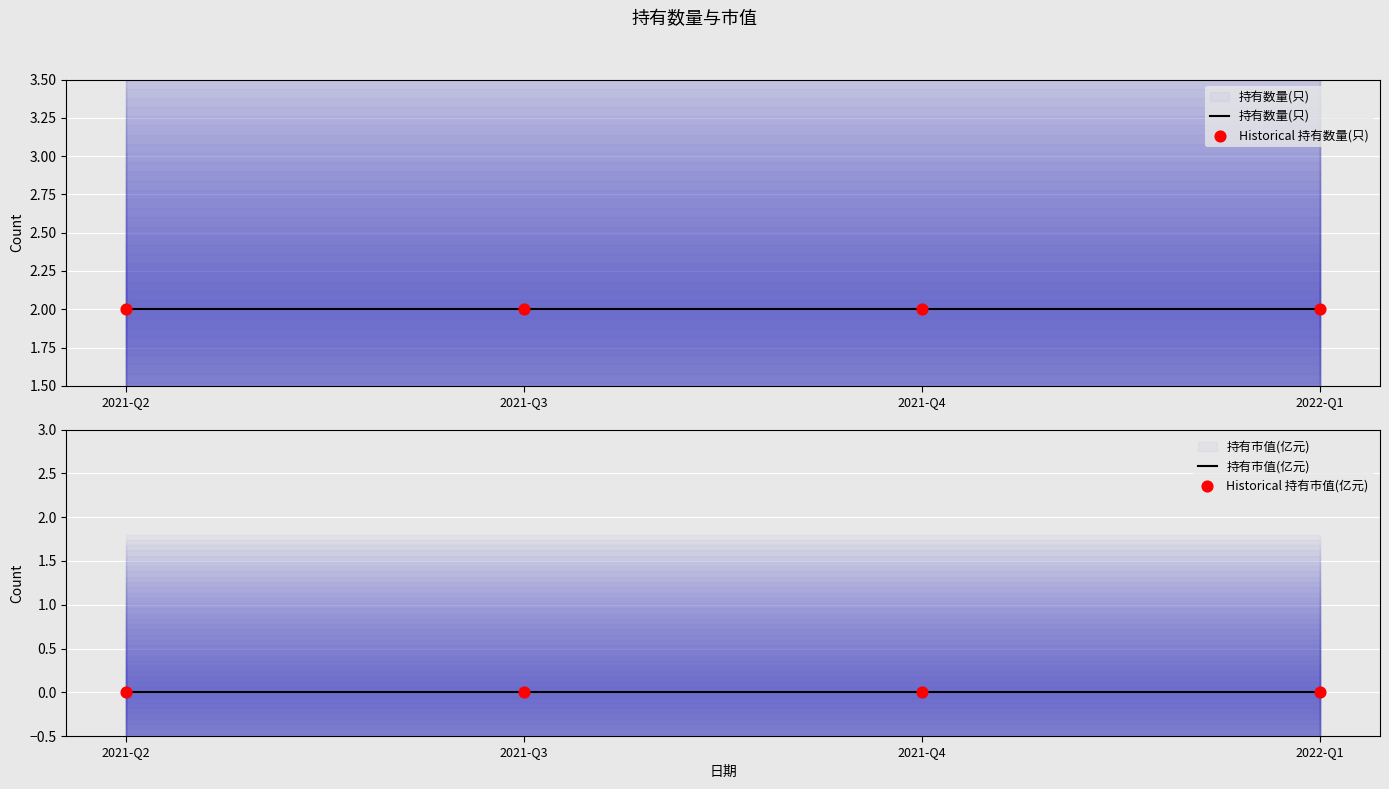

What are all the series names shown in the legend?

持有数量(只), Historical 持有数量(只), 持有市值(亿元), Historical 持有市值(亿元)